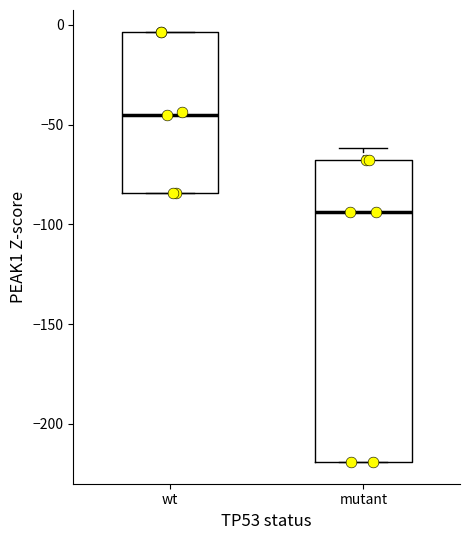

Comparing the boxes themselves (not the whiskers), which one is the tallest?

mutant